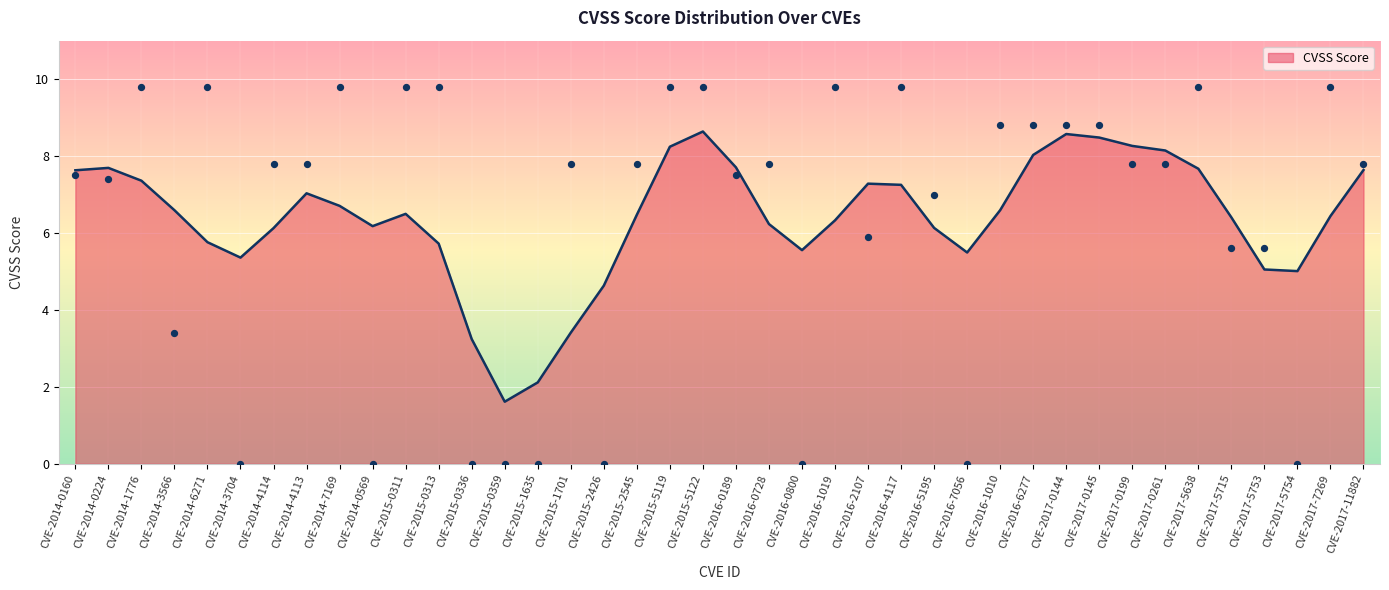

Which has a higher value, CVE-2015-1701 or CVE-2017-7269?

CVE-2017-7269